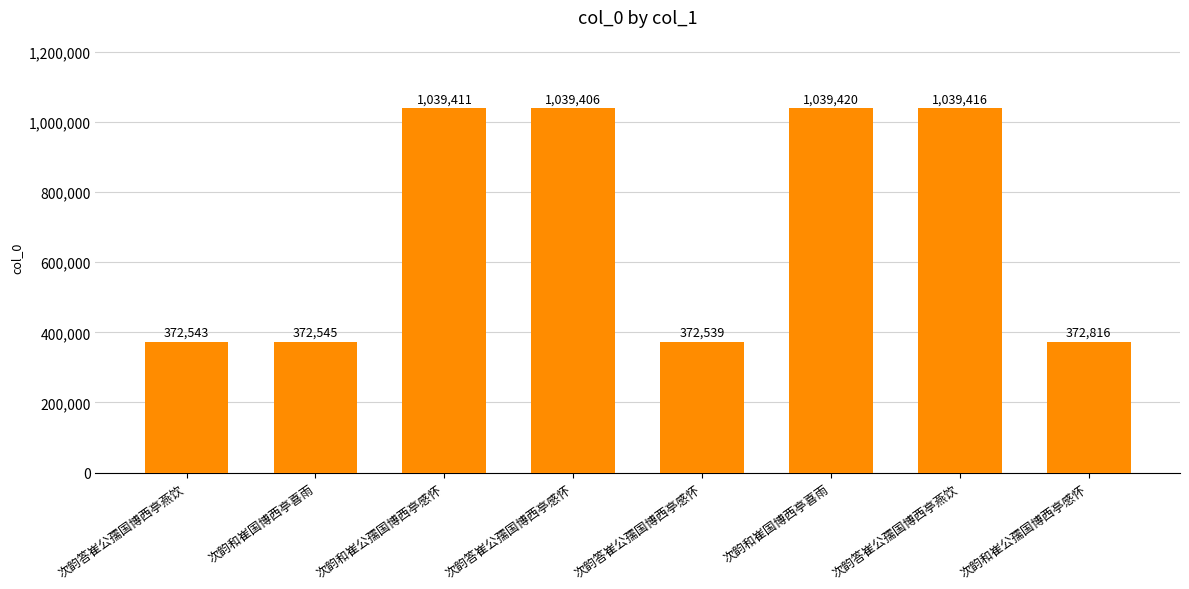

How many series are shown in this chart?

1